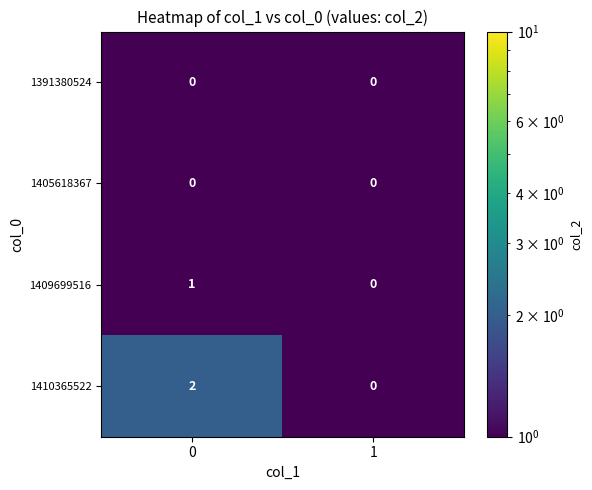

The value of 1391380524 at 0 is 0. True or false?

True